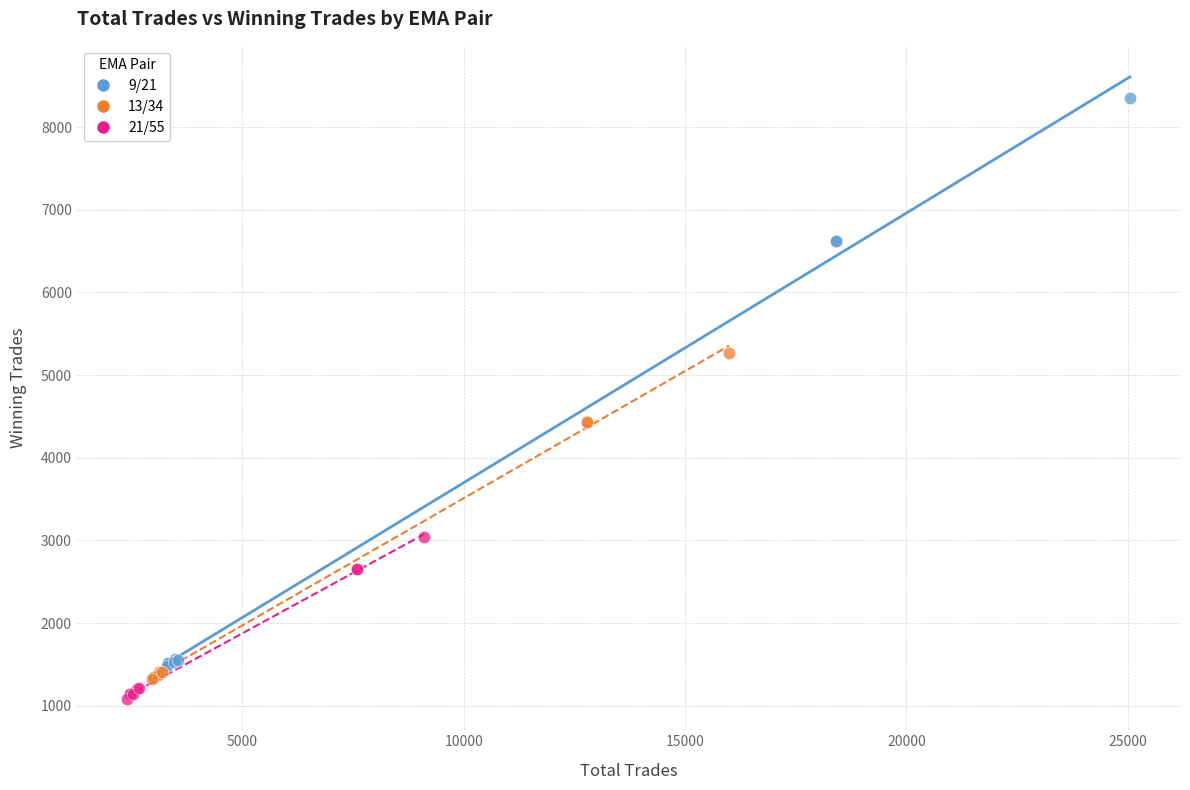

Which series reaches the minimum Y coordinate?

21/55